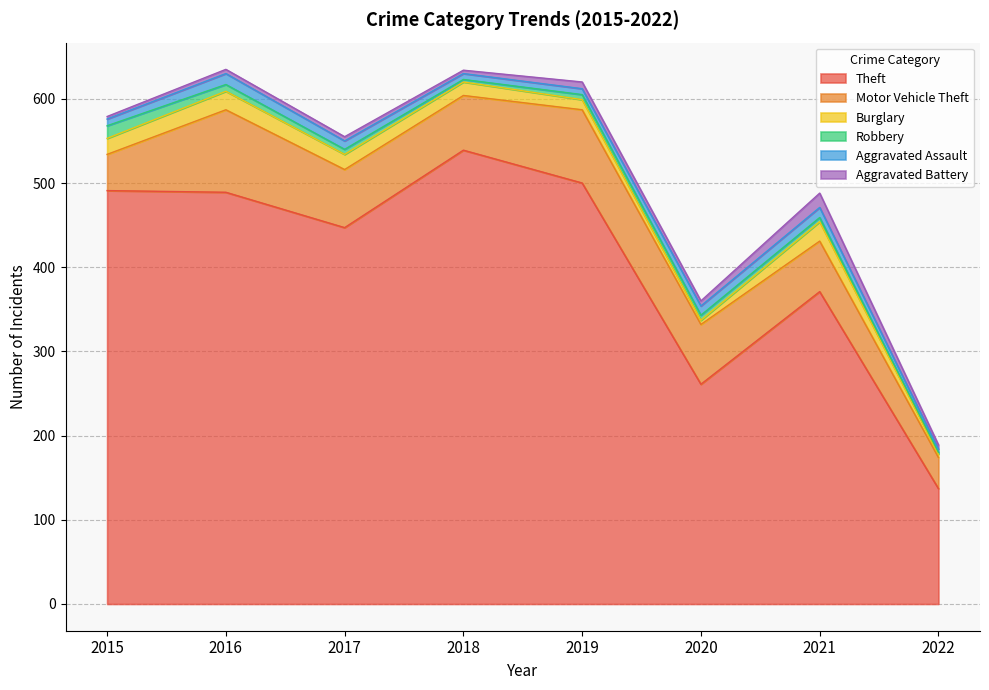

What is the value of the Robbery point at the 1st from the left?

15